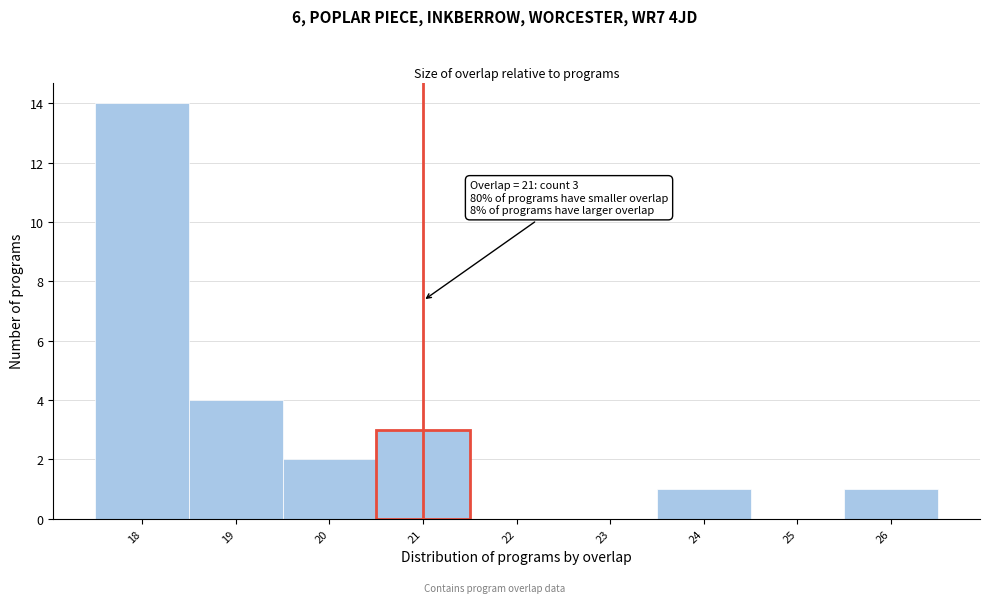

Which range on the x-axis has the tallest bar?

17.5 to 18.5